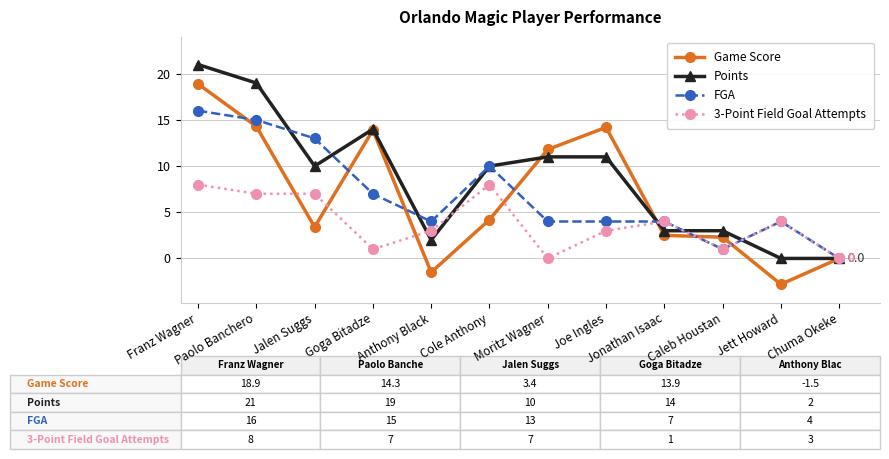

At which category is the sum across all series the highest?

Franz Wagner